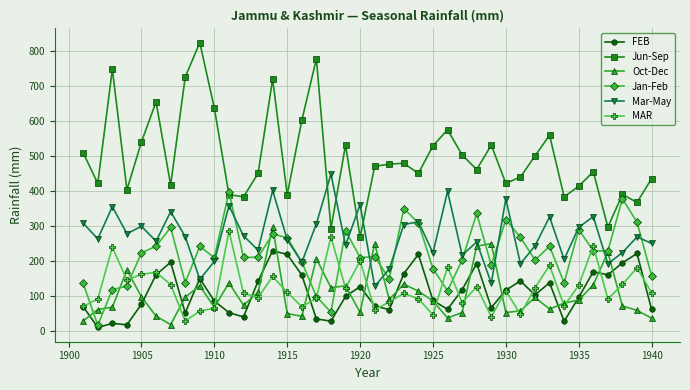

What are all the series names shown in the legend?

FEB, Jun-Sep, Oct-Dec, Jan-Feb, Mar-May, MAR